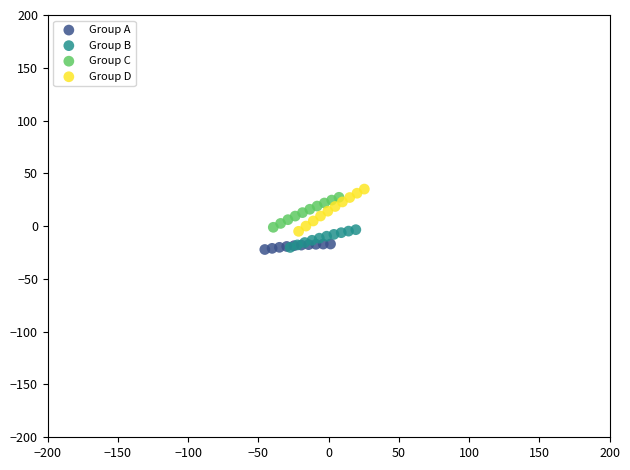

Which series contains the highest Y value?

Group D